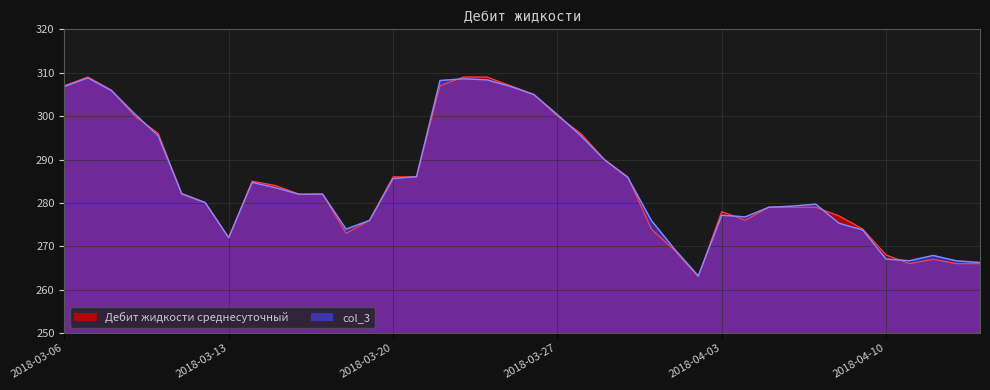

How many data points in col_3 are less than 282?

20